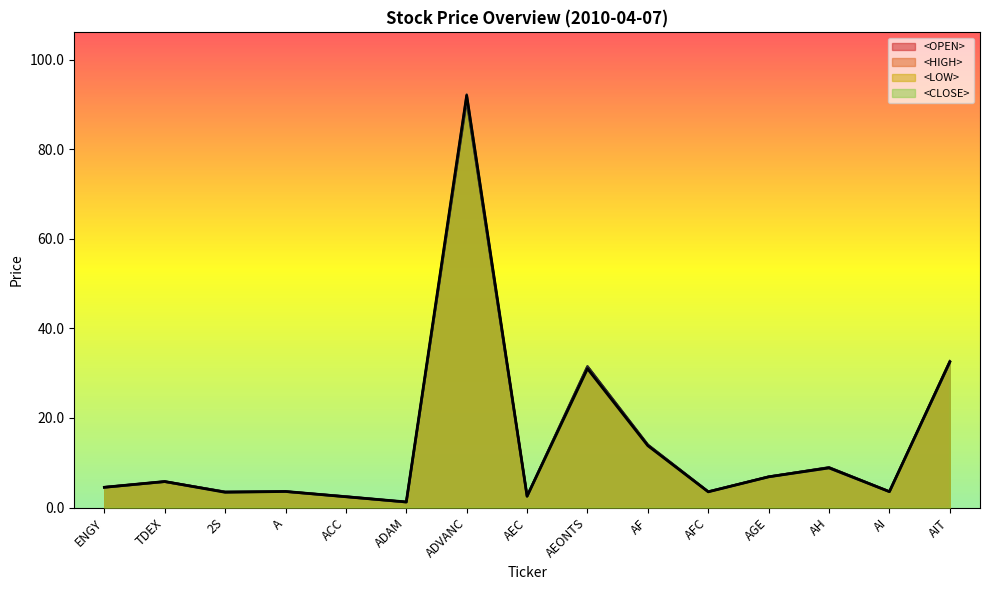

Reading right to left, transcribe all the data shown in this chart.

<OPEN> line: AIT=32.5	AI=3.5	AH=8.9	AGE=6.8	AFC=3.5	AF=14.0	AEONTS=31.5	AEC=2.5	ADVANC=91.0	ADAM=1.2	ACC=2.4	A=3.6	2S=3.5	TDEX=5.8	ENGY=4.5
<HIGH> line: AIT=32.8	AI=3.6	AH=8.9	AGE=6.9	AFC=3.5	AF=14.0	AEONTS=31.5	AEC=2.5	ADVANC=92.2	ADAM=1.2	ACC=2.5	A=3.6	2S=3.5	TDEX=5.8	ENGY=4.6
<LOW> line: AIT=32.2	AI=3.5	AH=8.8	AGE=6.8	AFC=3.5	AF=13.8	AEONTS=31.0	AEC=2.5	ADVANC=91.0	ADAM=1.2	ACC=2.4	A=3.5	2S=3.4	TDEX=5.8	ENGY=4.5
<CLOSE> line: AIT=32.5	AI=3.5	AH=8.8	AGE=6.8	AFC=3.5	AF=13.8	AEONTS=31.0	AEC=2.5	ADVANC=92.0	ADAM=1.2	ACC=2.4	A=3.6	2S=3.4	TDEX=5.8	ENGY=4.5